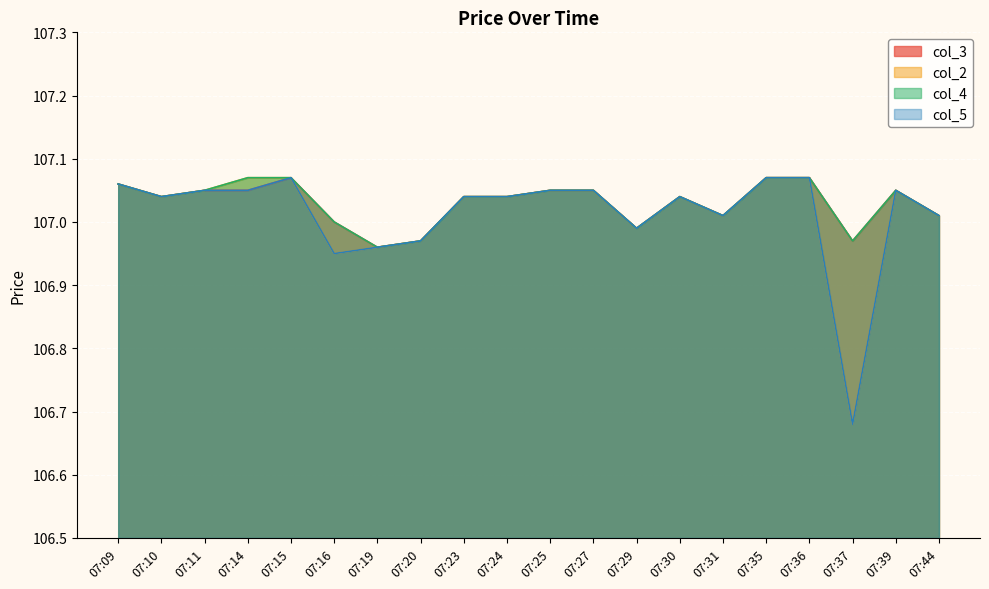

How many data points in col_4 are less than 107?

4